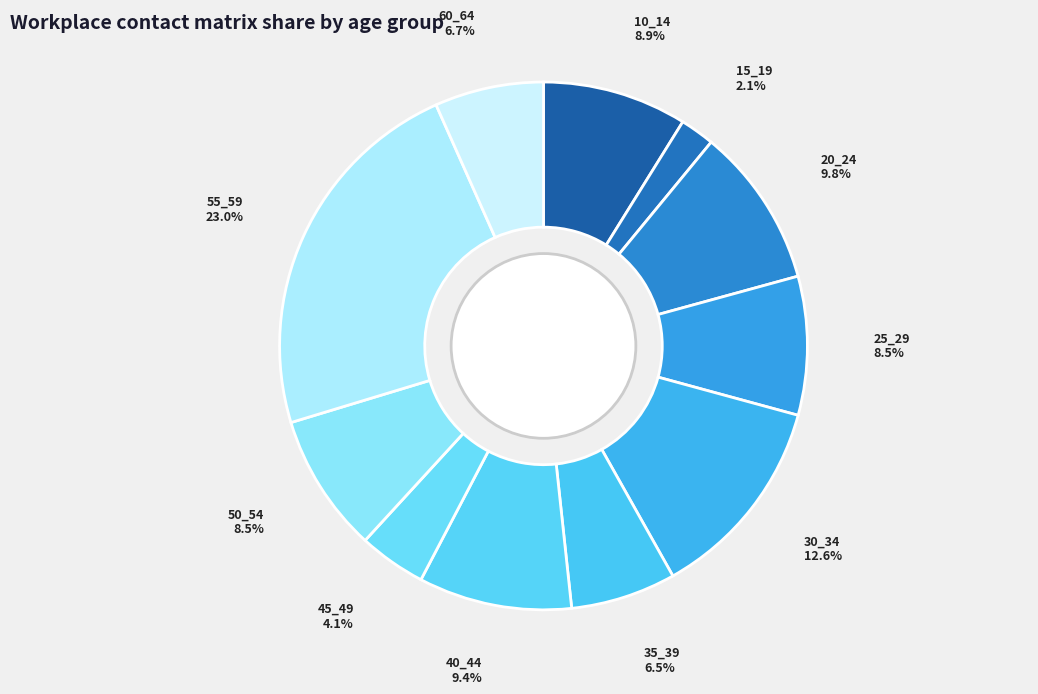

Which category has the biggest portion of the pie?

55_59